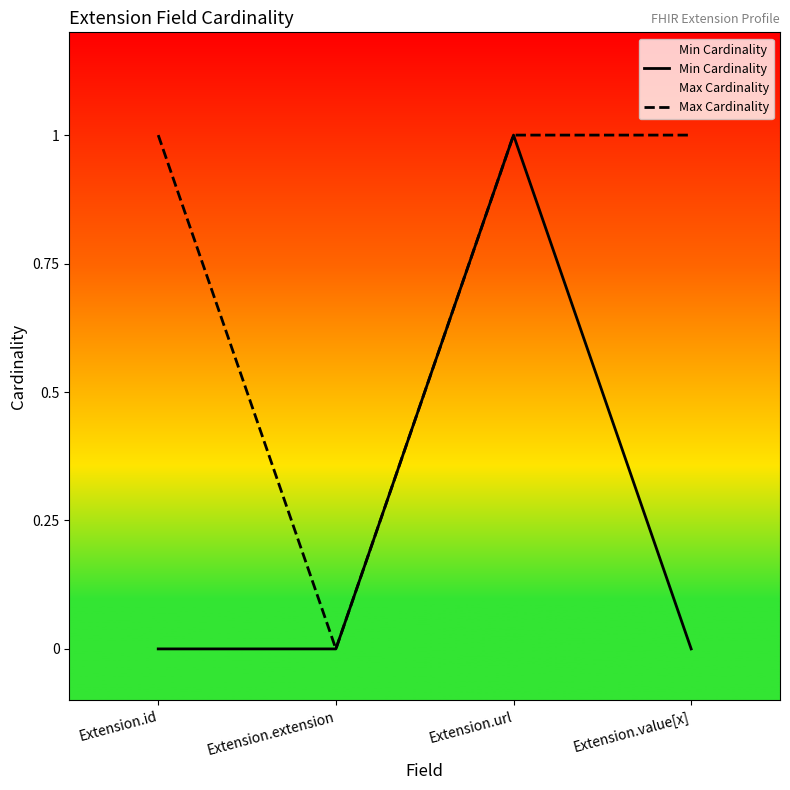

Count the Max Cardinality values in the range 1 to 2.

3